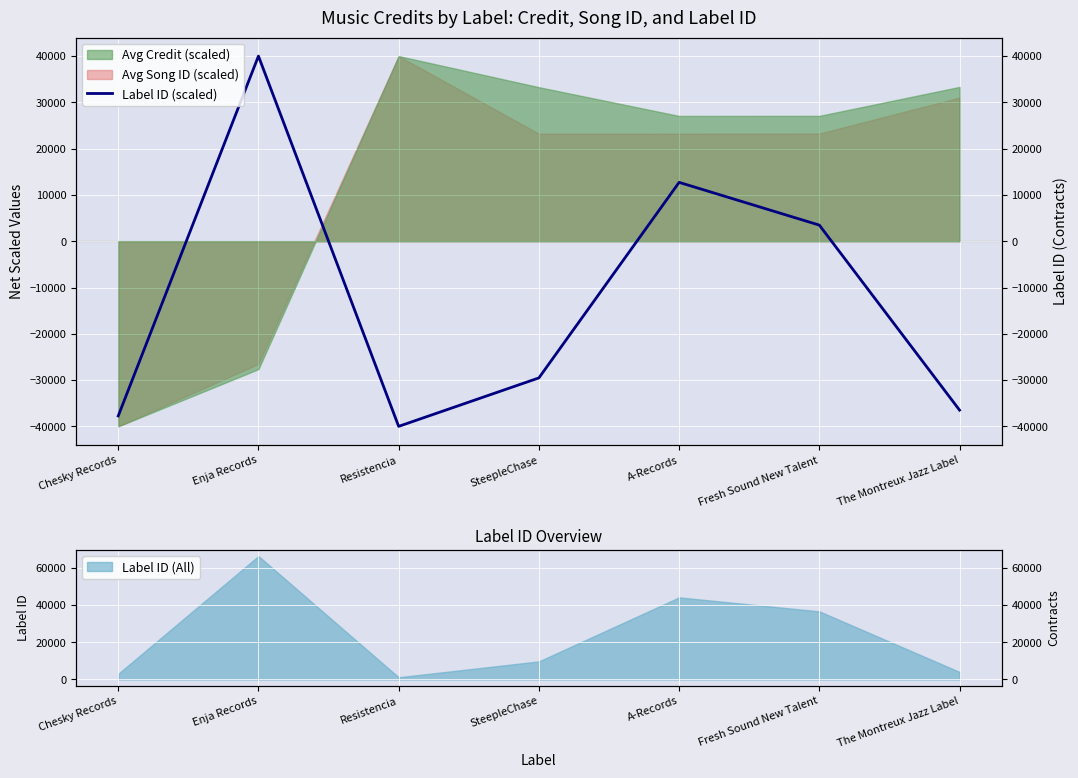

Which category has the lowest value across all series?

Resistencia